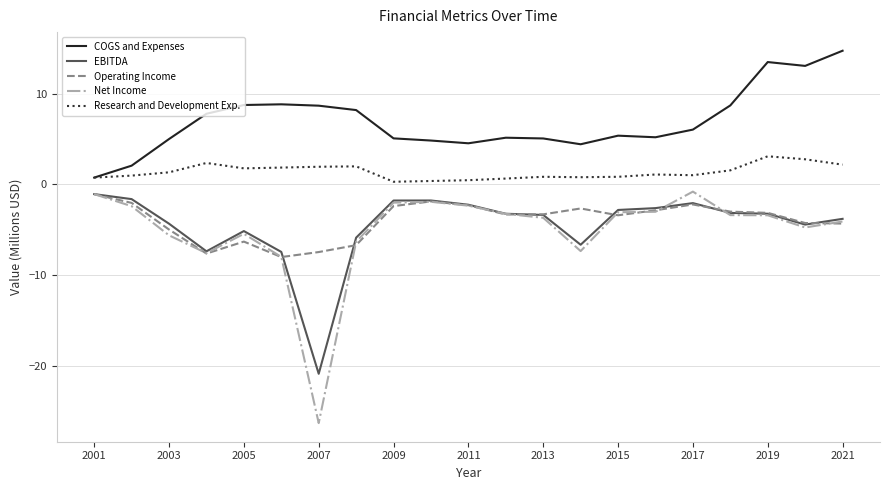

What is the maximum value for Operating Income?

-1.1